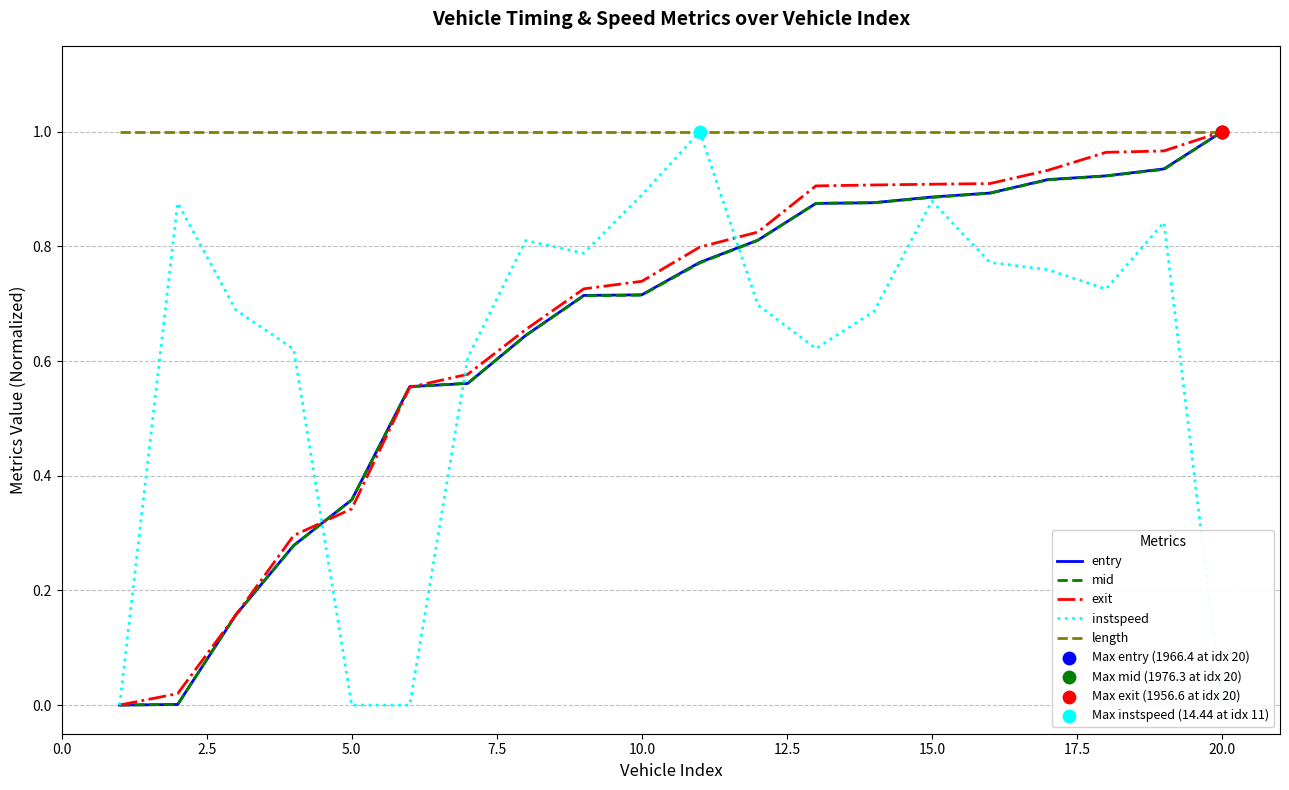

At how many categories does at least one series exceed 0?

20